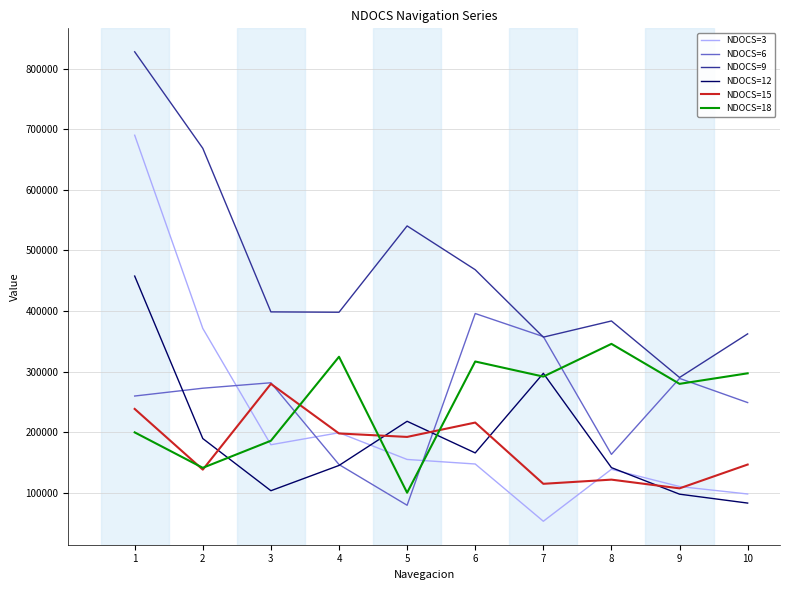

What is the highest value of the NDOCS=12 series?

457748